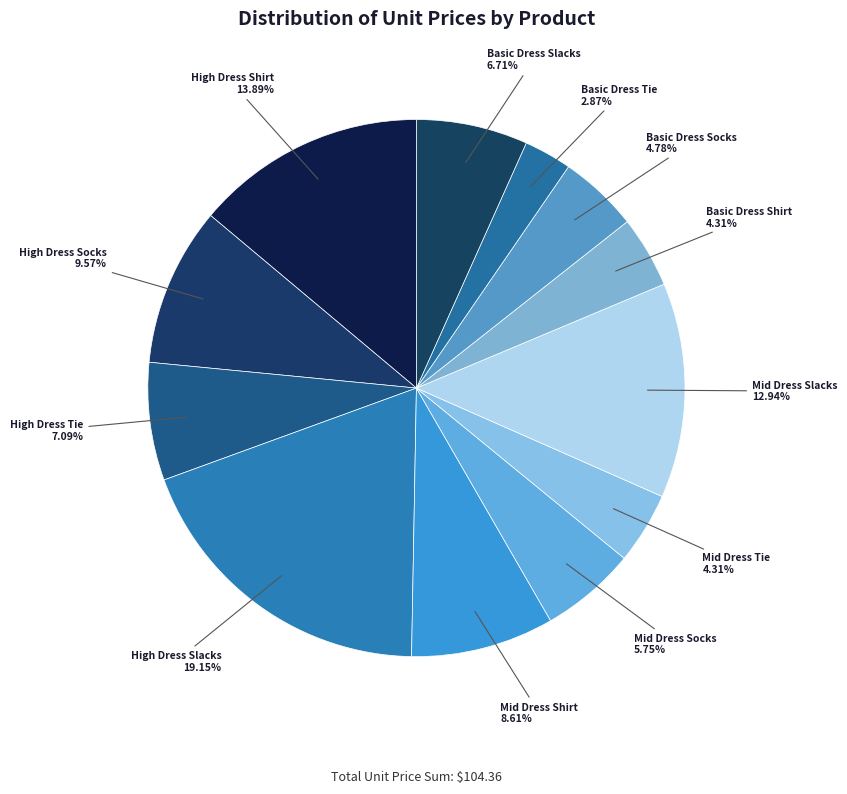

Is there any slice that represents more than half of the pie?

No